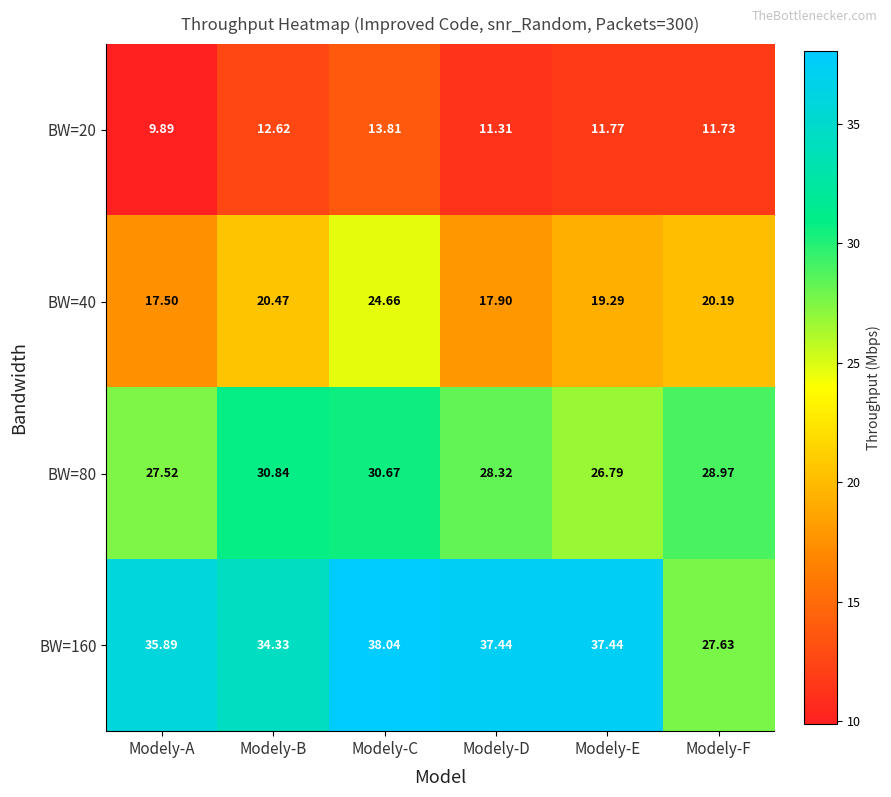

Where does the BW=20 series first go above 11?

Modely-B